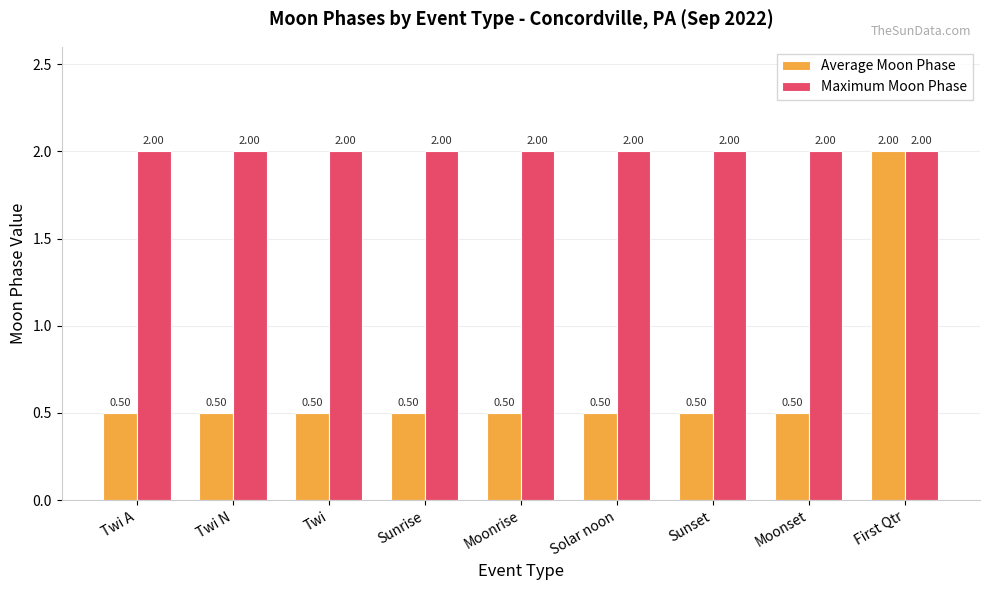

What is the greatest value displayed?

2.0